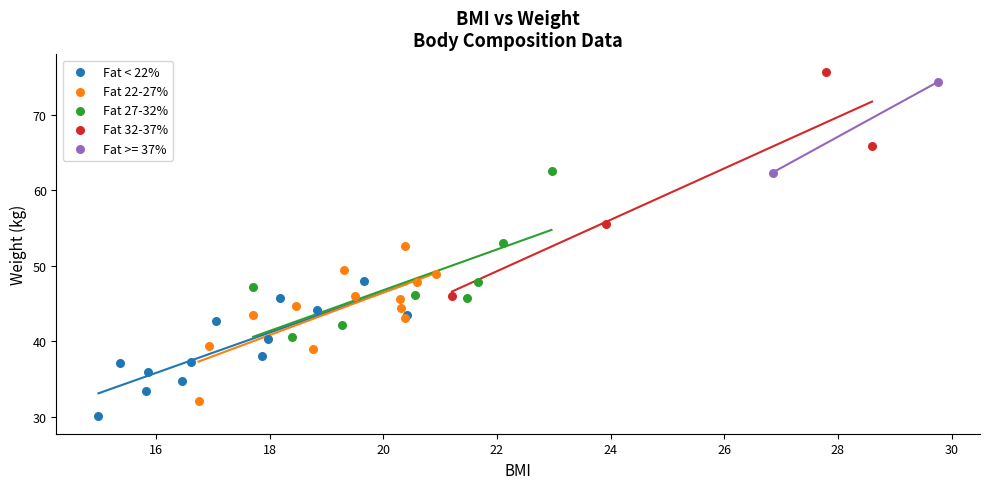

Which series reaches the minimum Y coordinate?

Fat < 22%